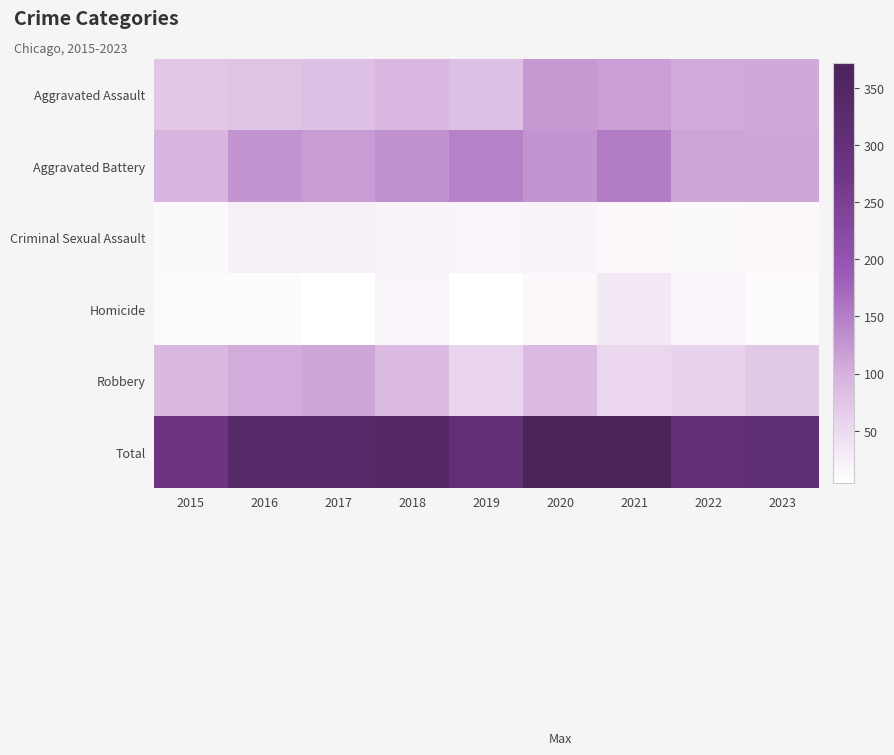

At which category is the sum across all series the highest?

2020